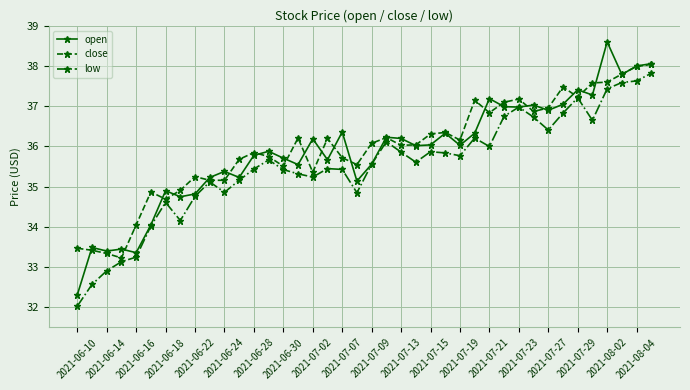

What is the value of the low point at the 24th from the left?

35.6